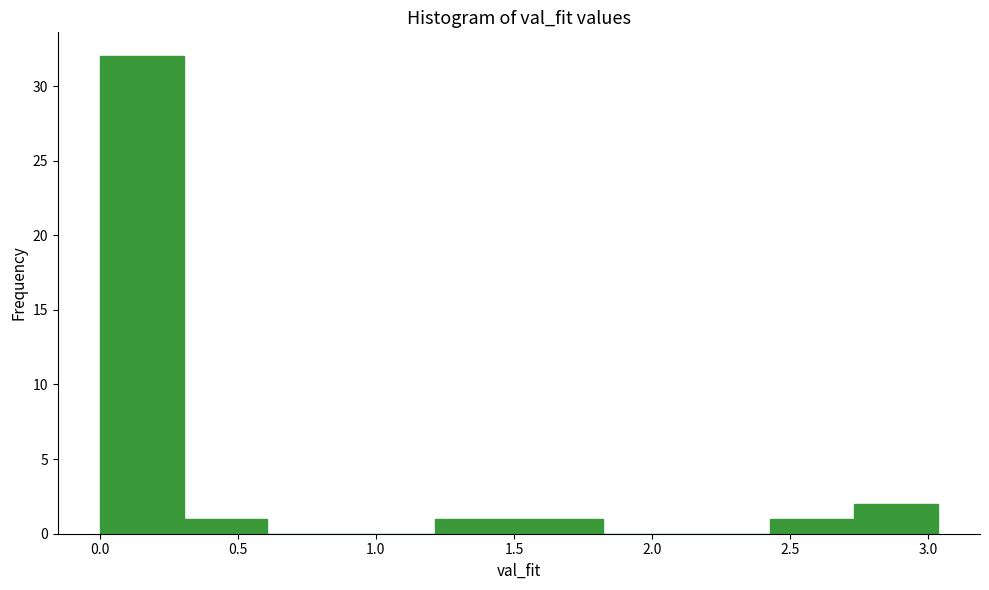

Over which range of the x-axis is the bar tallest?

0.00 to 0.30